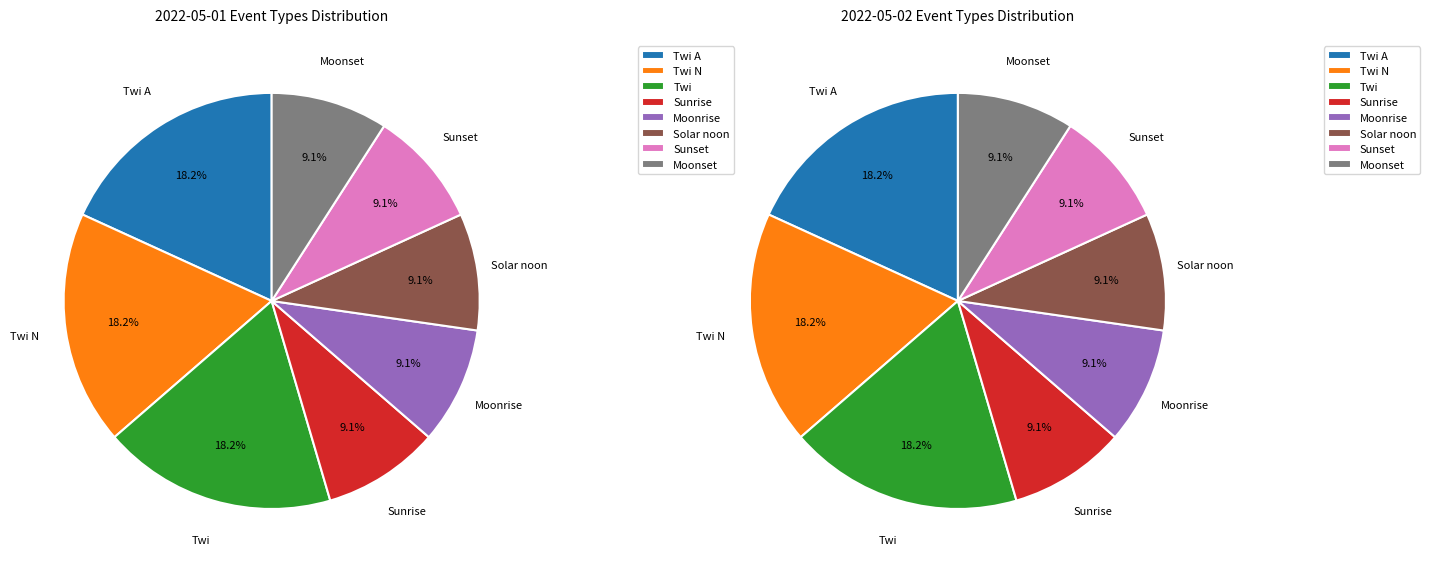

To the nearest percent, what is the combined percentage of Twi A and Solar noon?

27%